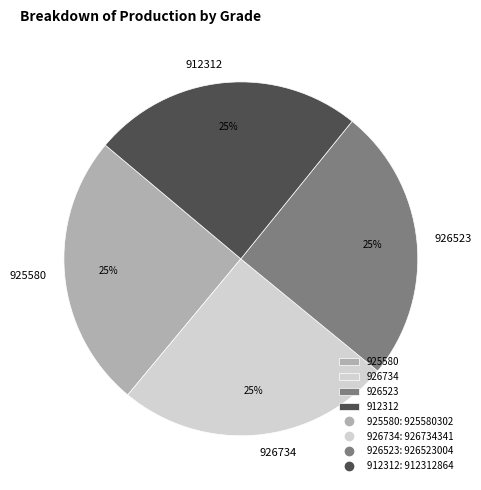

Is it true that 912312 is 25% of the pie?

True